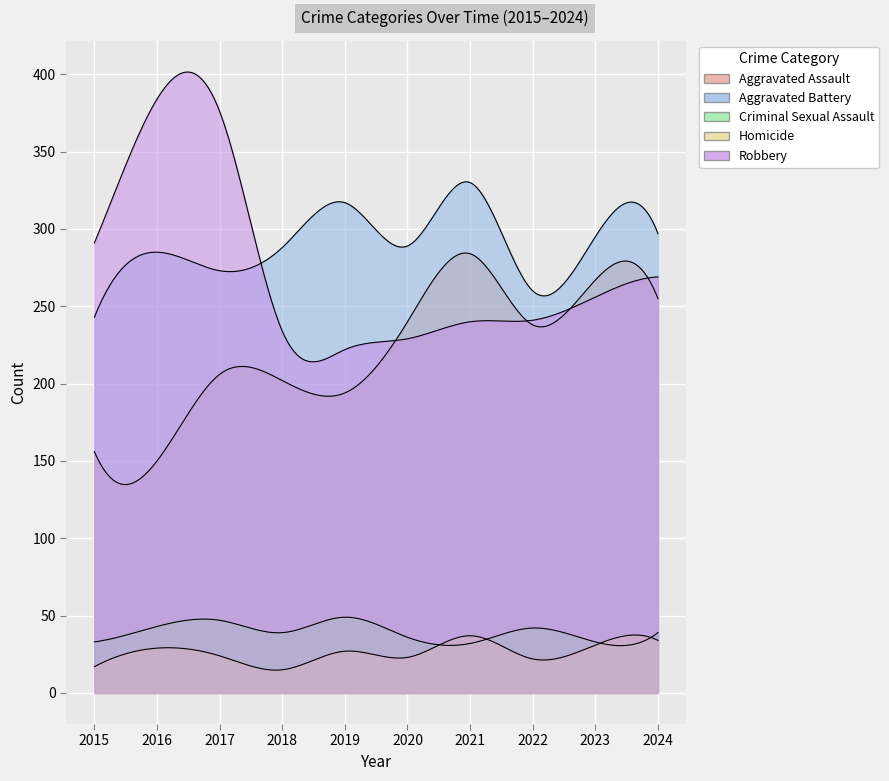

True or false: Homicide and Robbery intersect in this chart.

False